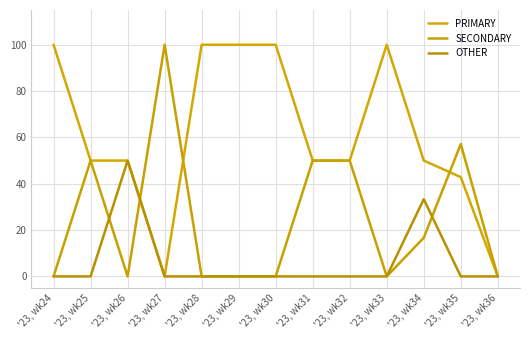

Which category has the highest value in the PRIMARY series?

'23, wk24